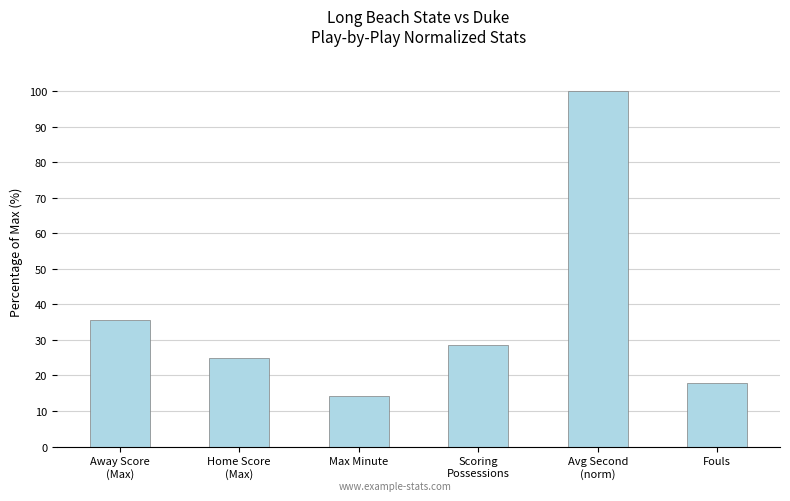

Read the value at Avg Second
(norm).

100.0